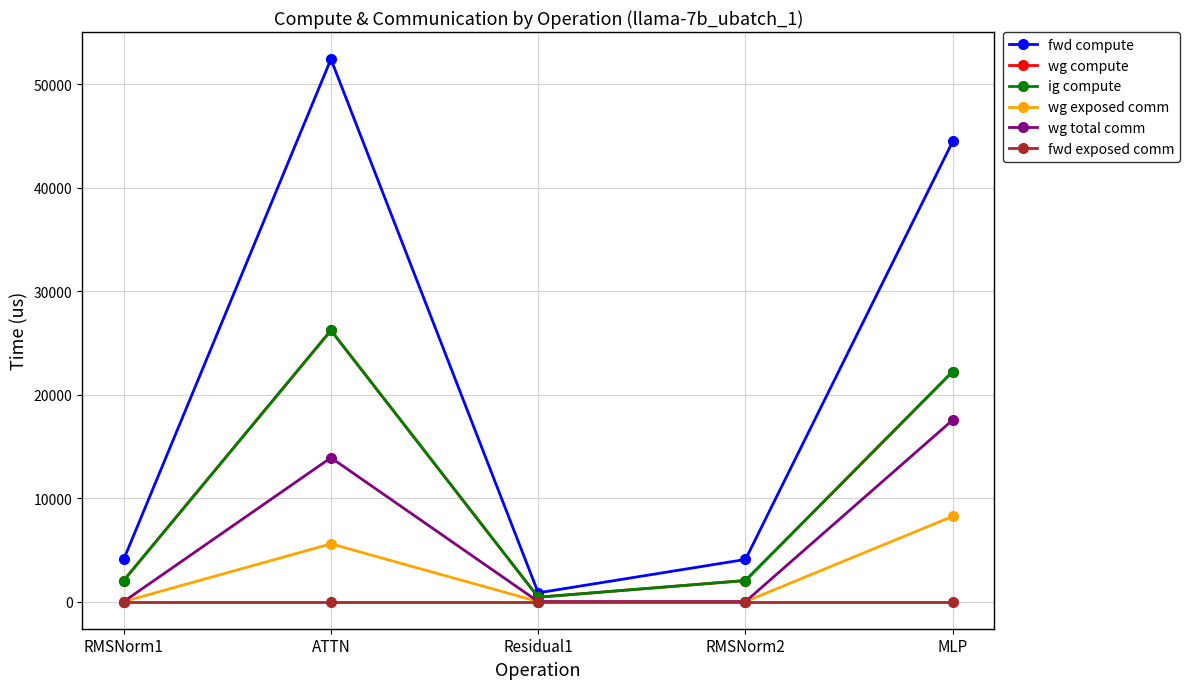

The wg total comm series shows 6500.7 at Residual1. True or false?

False